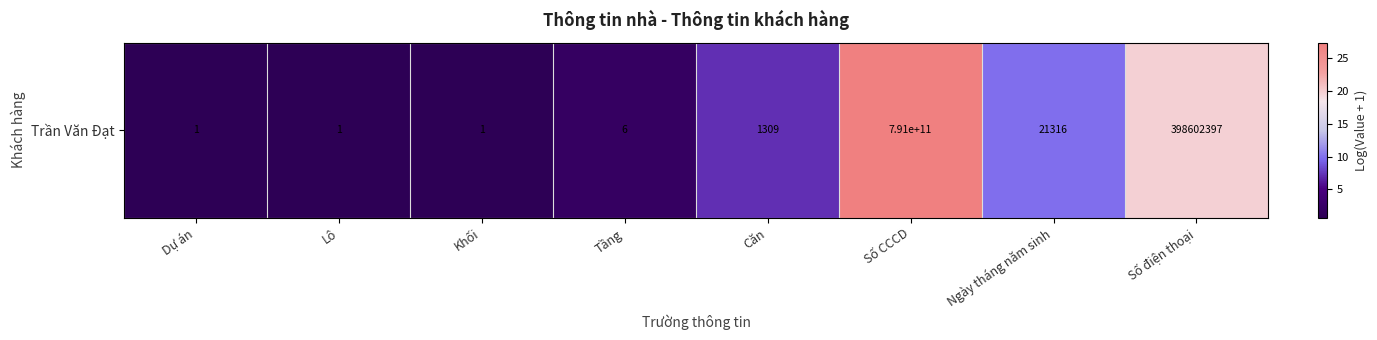

Is it true that the value at Lô is 0.4?

False